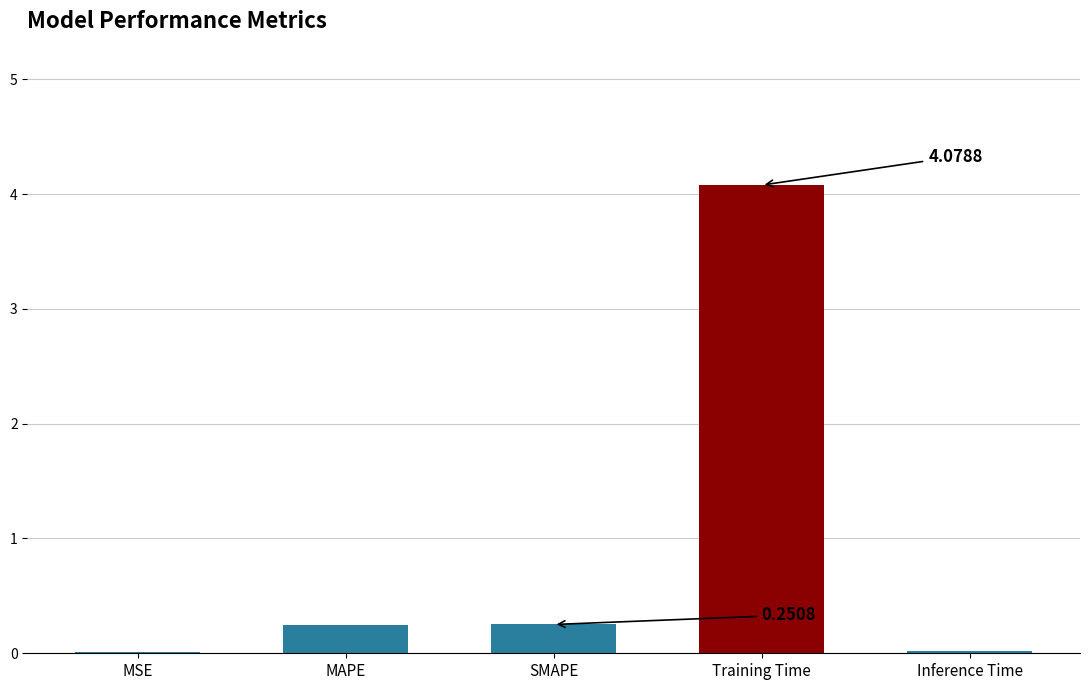

Which category has the highest value across all series?

Training Time